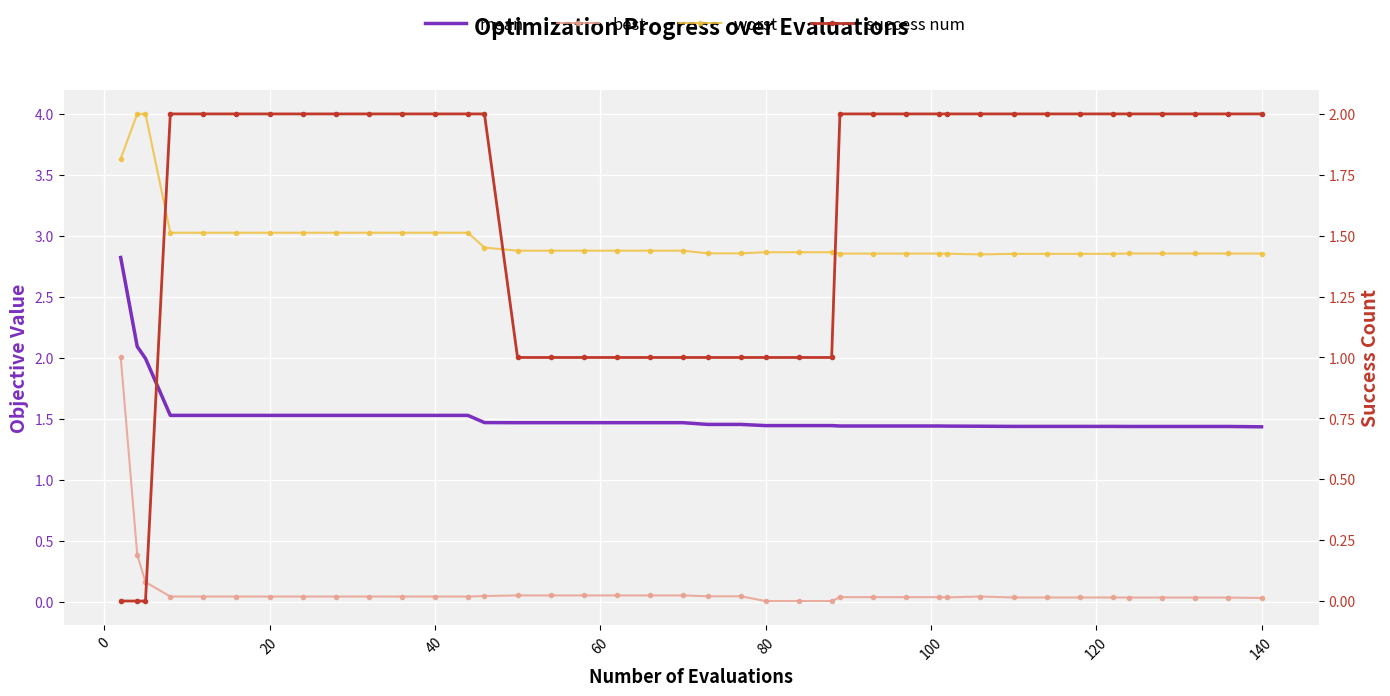

At which label is worst closest to 3?

40